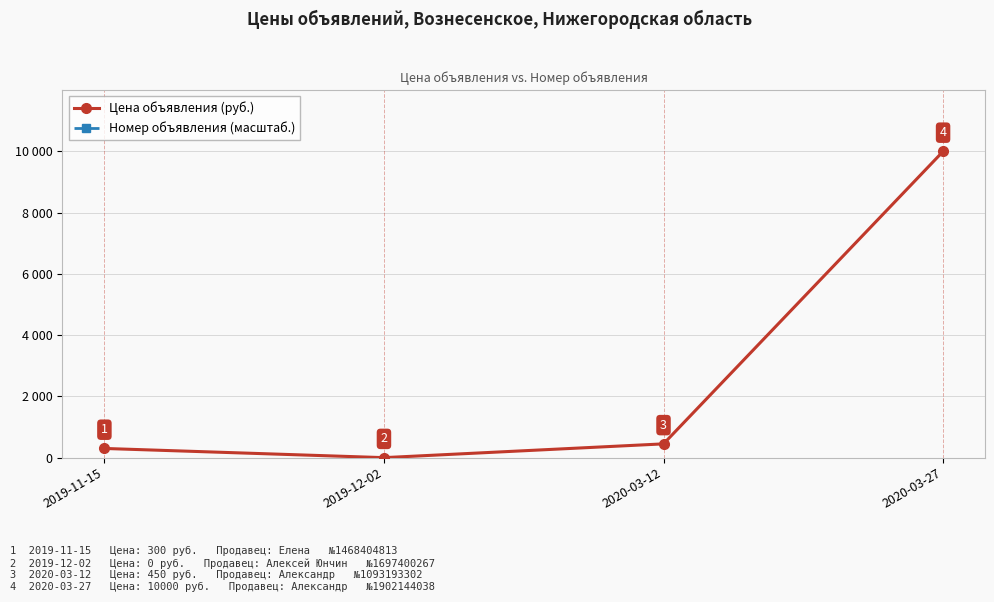

List the labels in order of Номер объявления (масштаб.) value, smallest first.

2020-03-12, 2019-11-15, 2019-12-02, 2020-03-27